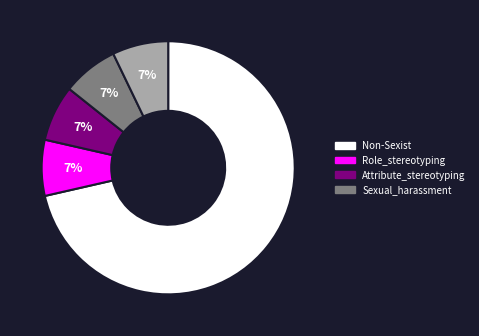

To the nearest percent, what is the average slice percentage?

20%